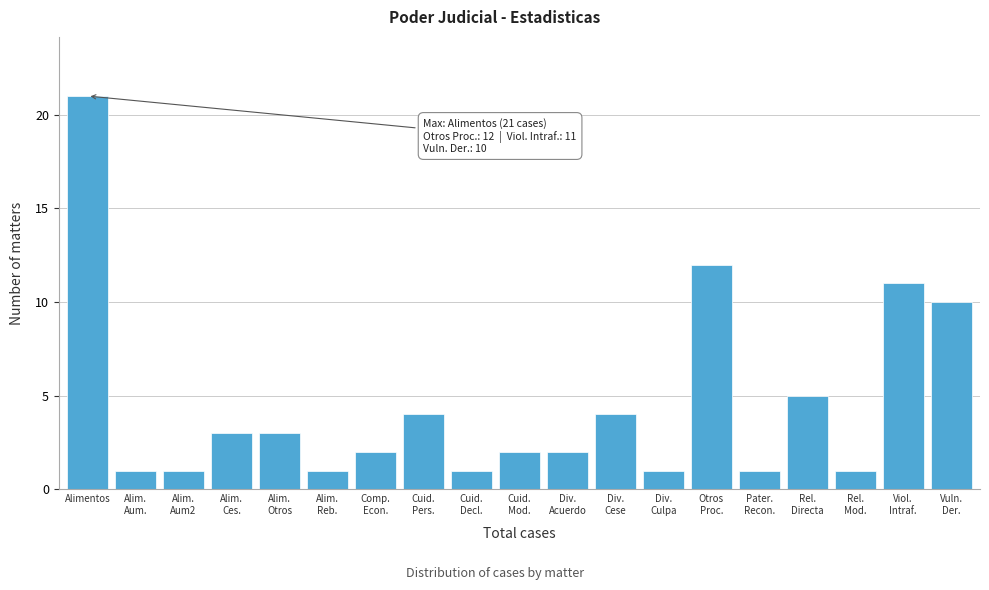

Reading right to left, extract all data points from this chart.

10	11	1	5	1	12	1	4	2	2	1	4	2	1	3	3	1	1	21